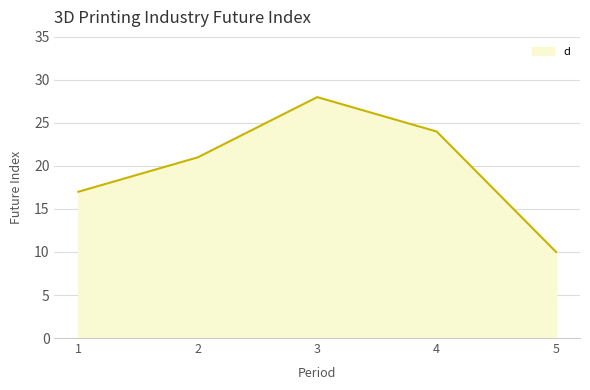

Rank the categories by value from highest to lowest.

3, 4, 2, 1, 5